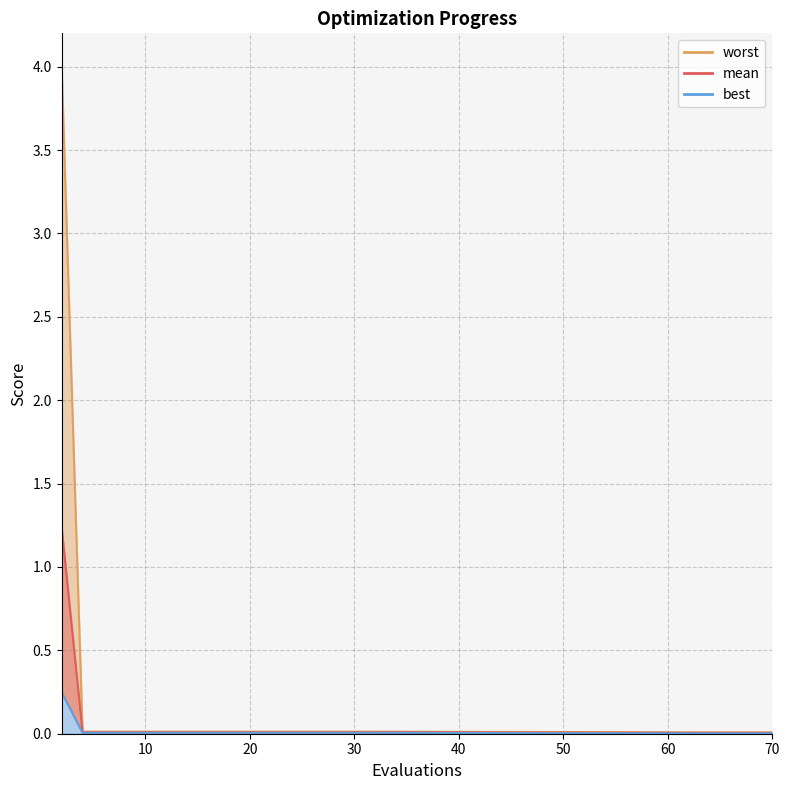

At 28, list the series in order from smallest to largest.

best, mean, worst